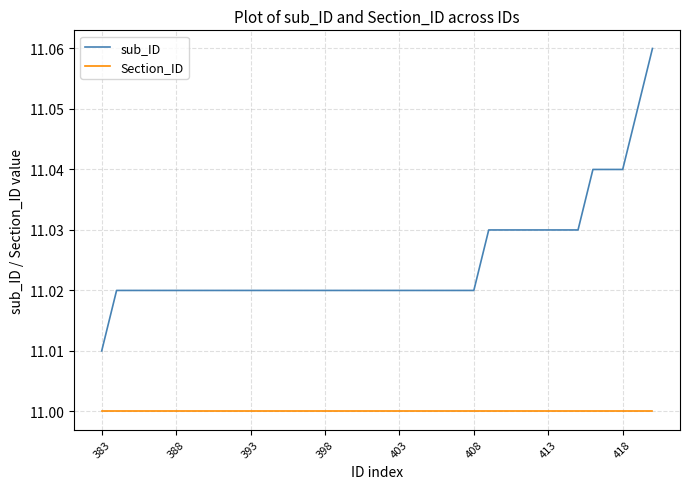

How many distinct data groups are displayed?

2